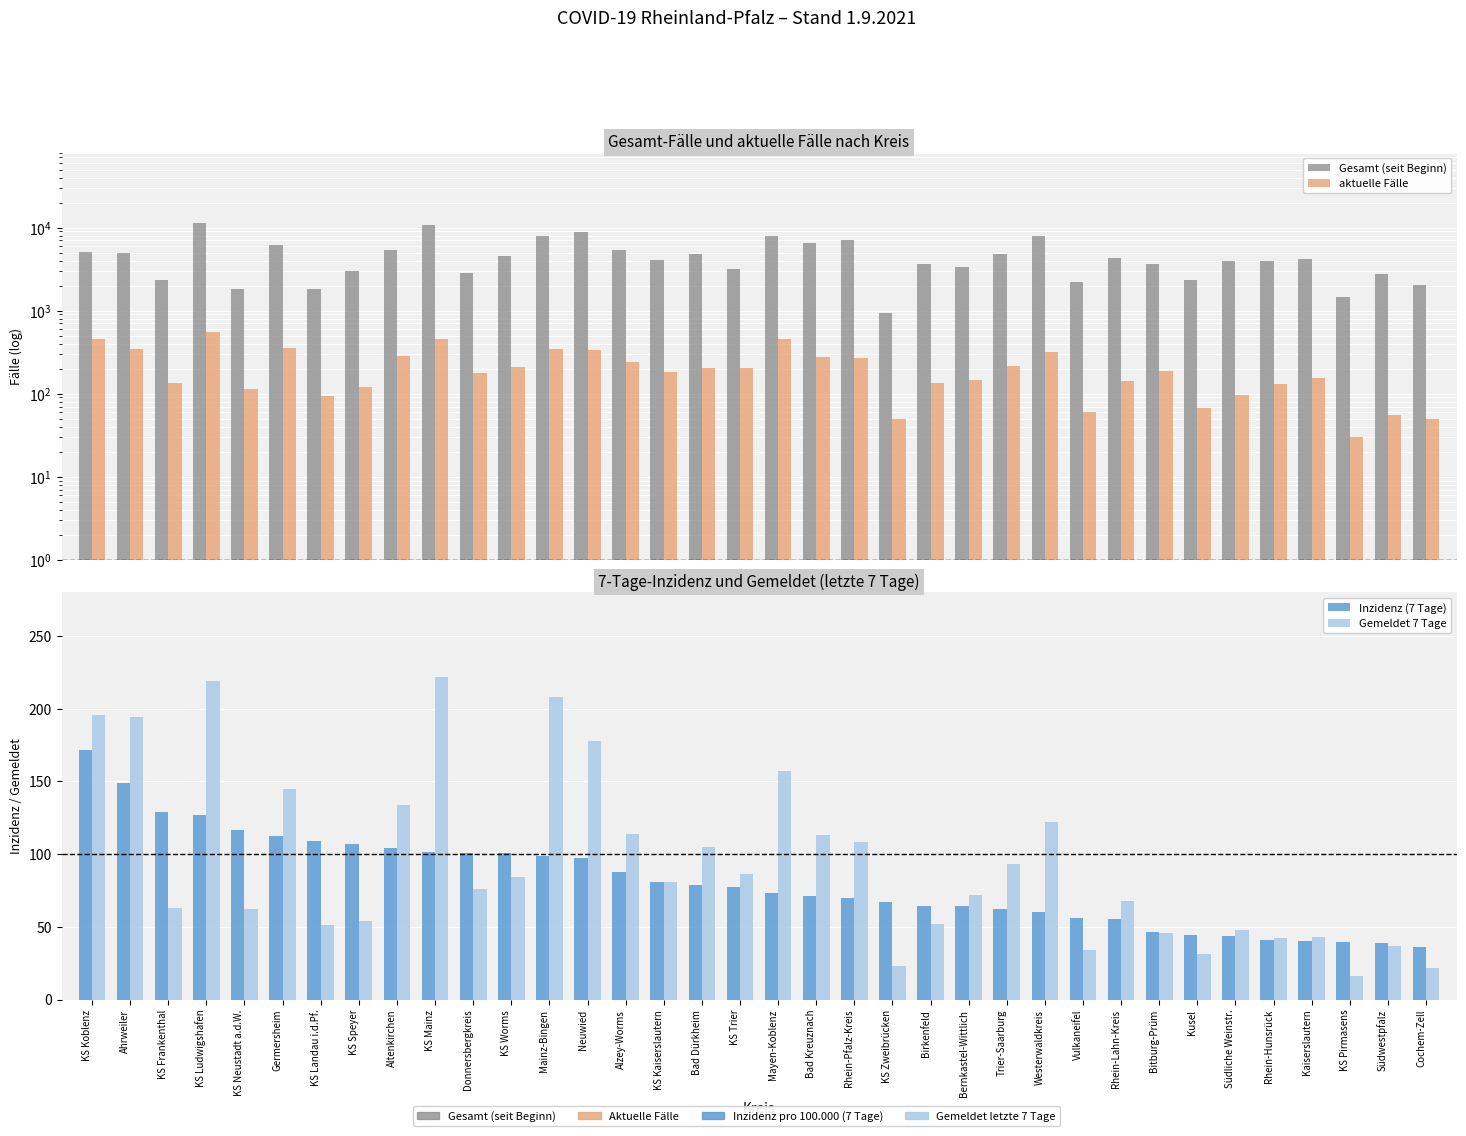

Count the number of categories in the chart.

36